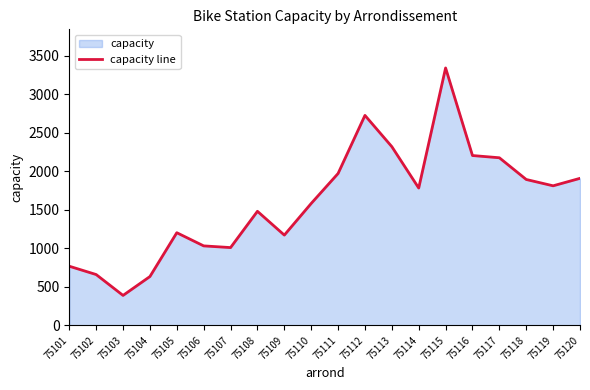

How many points are lower than both their immediate neighbors (excluding endpoints)?

5